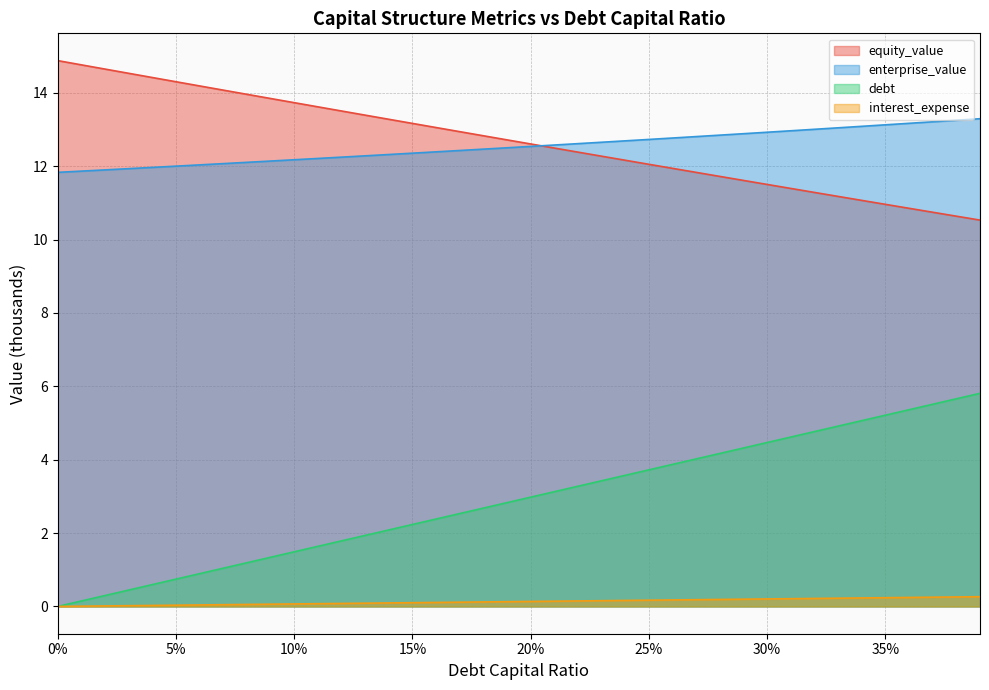

Where is debt_capital nearest to the value 2?

0.13